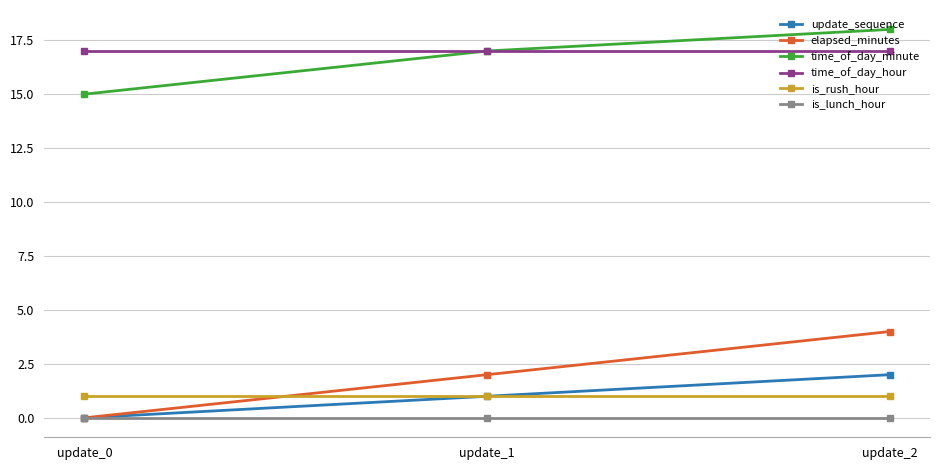

The time_of_day_minute series shows 7 at update_2. True or false?

False